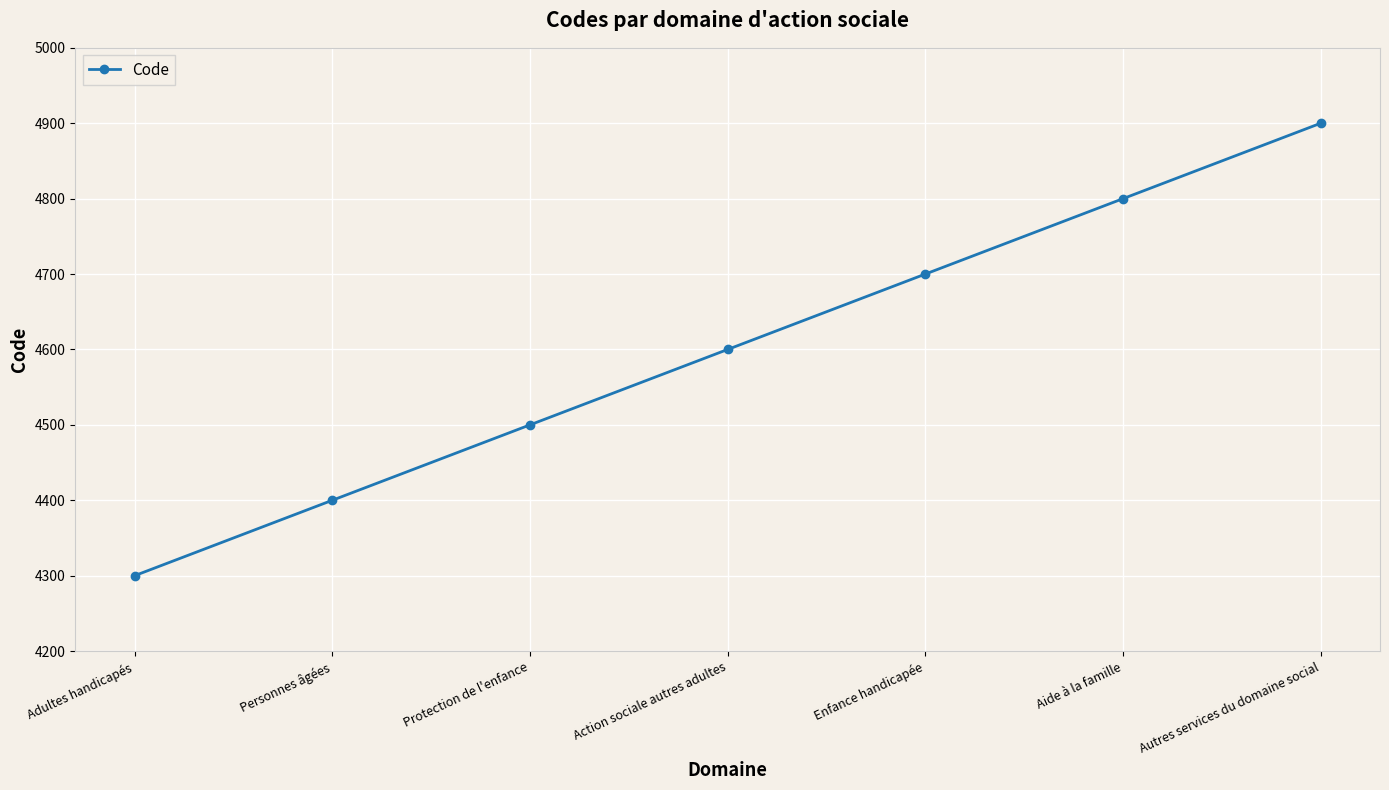

Which has a higher value, Autres services du domaine social or Enfance handicapée?

Autres services du domaine social